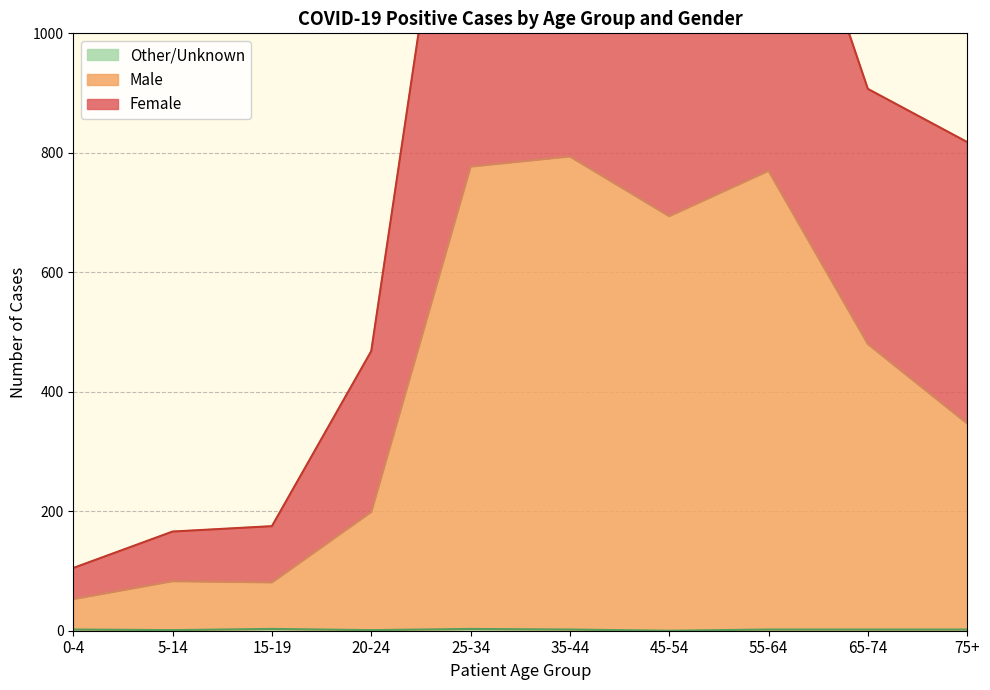

List the series in order of their overall mean, lowest first.

Other/Unknown, Male, Female